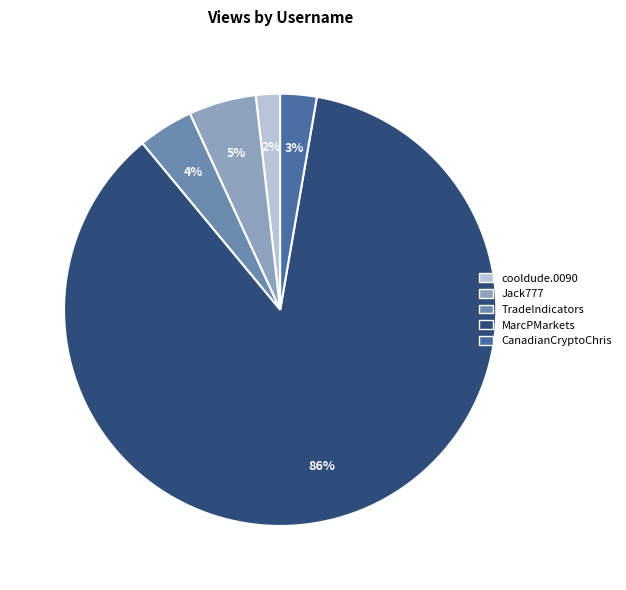

How many slices are in this pie chart?

5